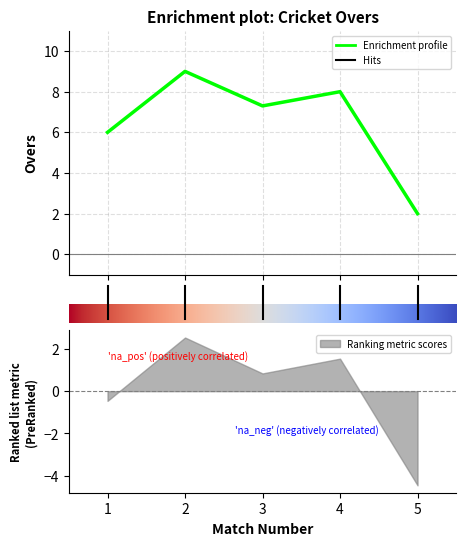

What is the change in value from 1 to 4?

+2.0